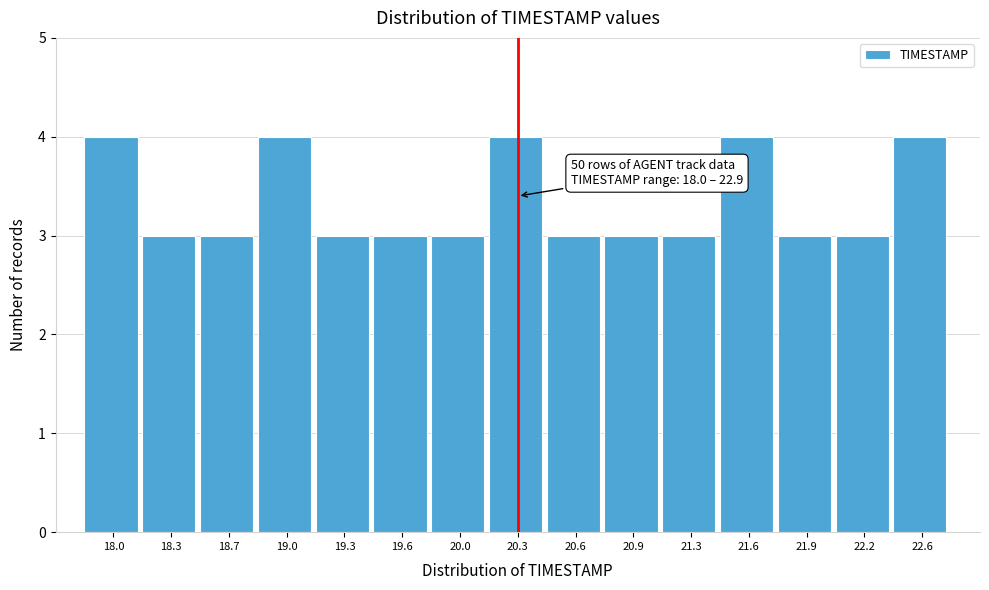

Reading left to right, list all the values displayed in this chart.

4	3	3	4	3	3	3	4	3	3	3	4	3	3	4